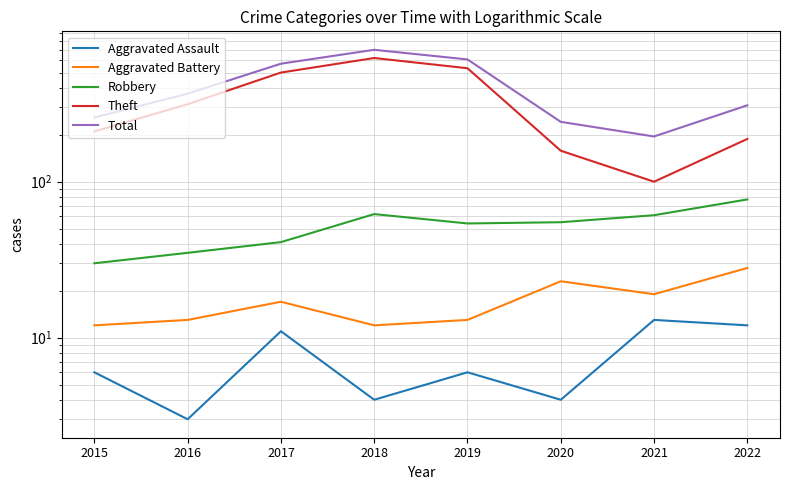

Does the chart have visible grid lines?

Yes